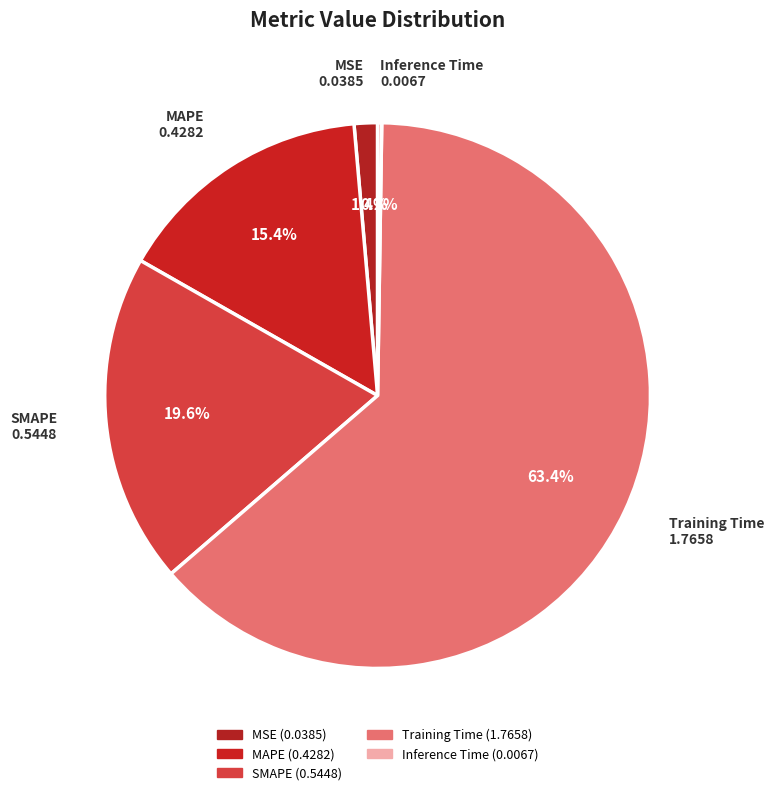

Rank the categories by value from lowest to highest.

Inference Time, MSE, MAPE, SMAPE, Training Time